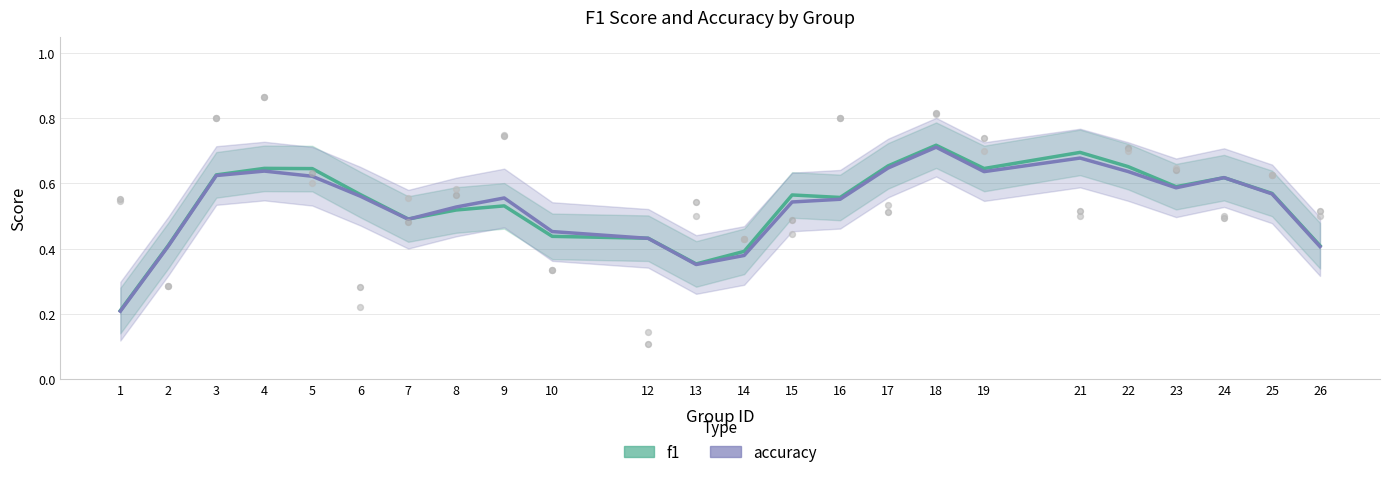

At which category is the sum across all series the highest?

18